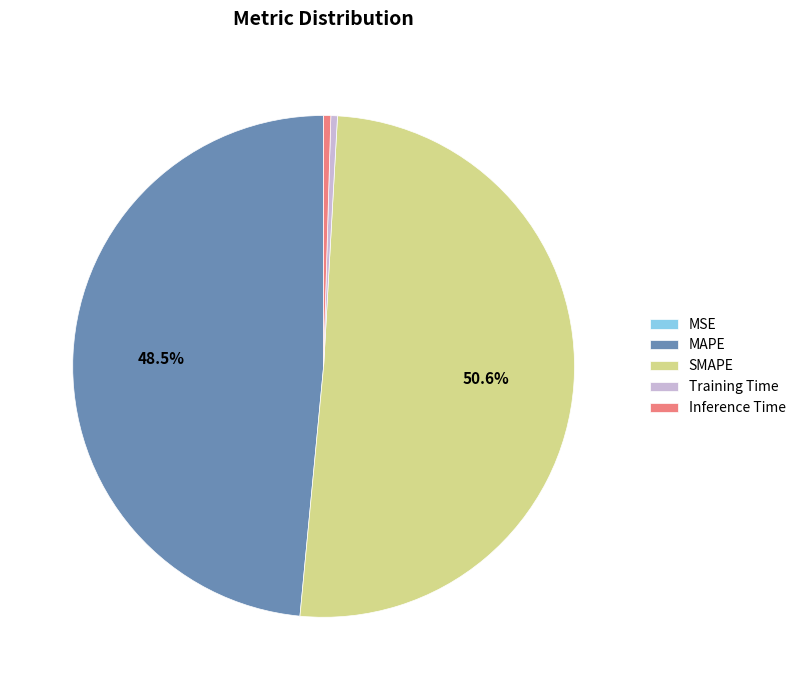

Which has a higher value, SMAPE or Inference Time?

SMAPE